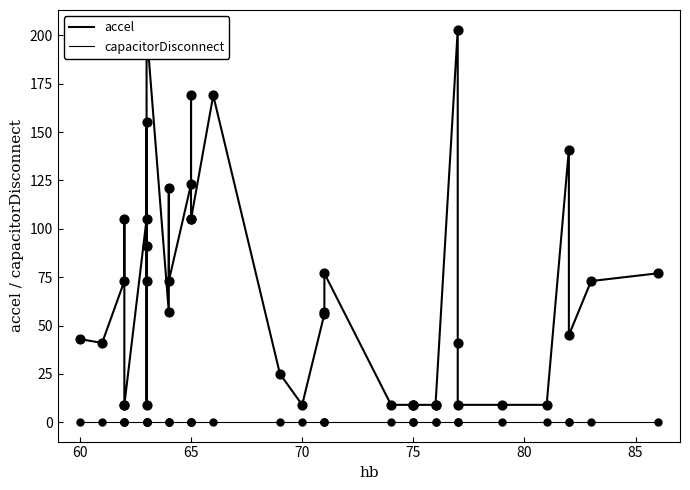

Which series contains the highest Y value?

accel